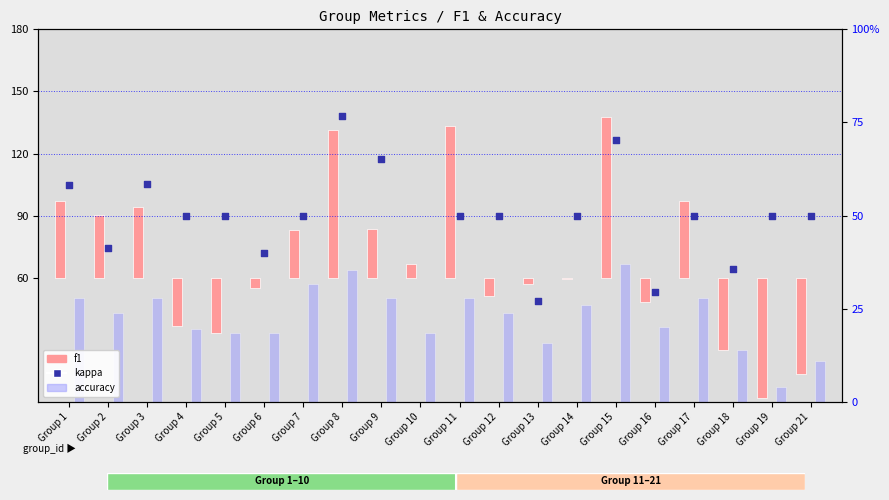

At which category is the sum across all series the highest?

Group 8